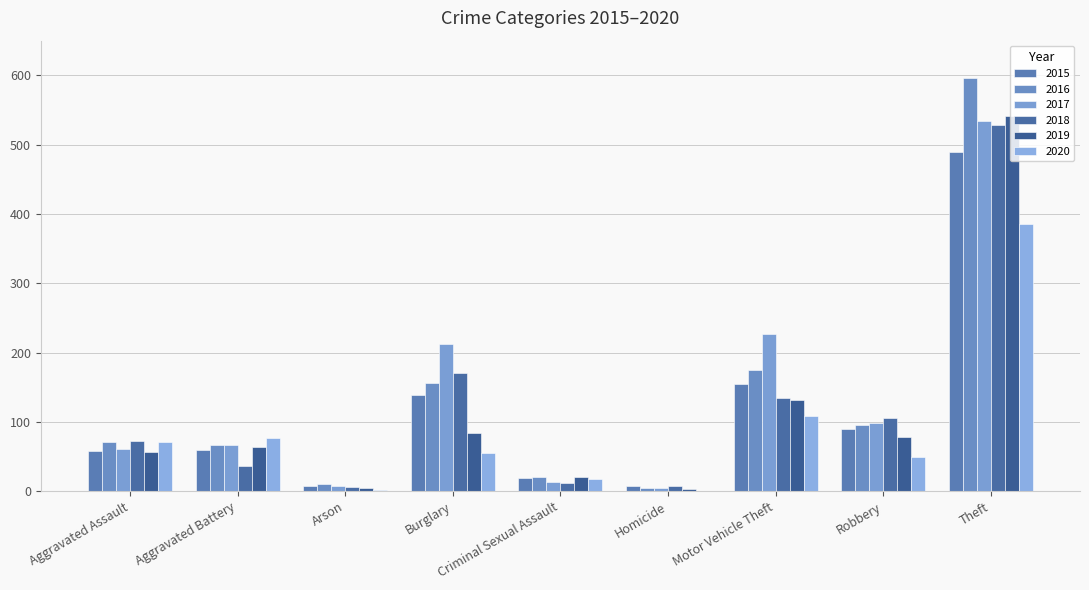

Between Criminal Sexual Assault and Robbery, which series saw the biggest shift?

2018